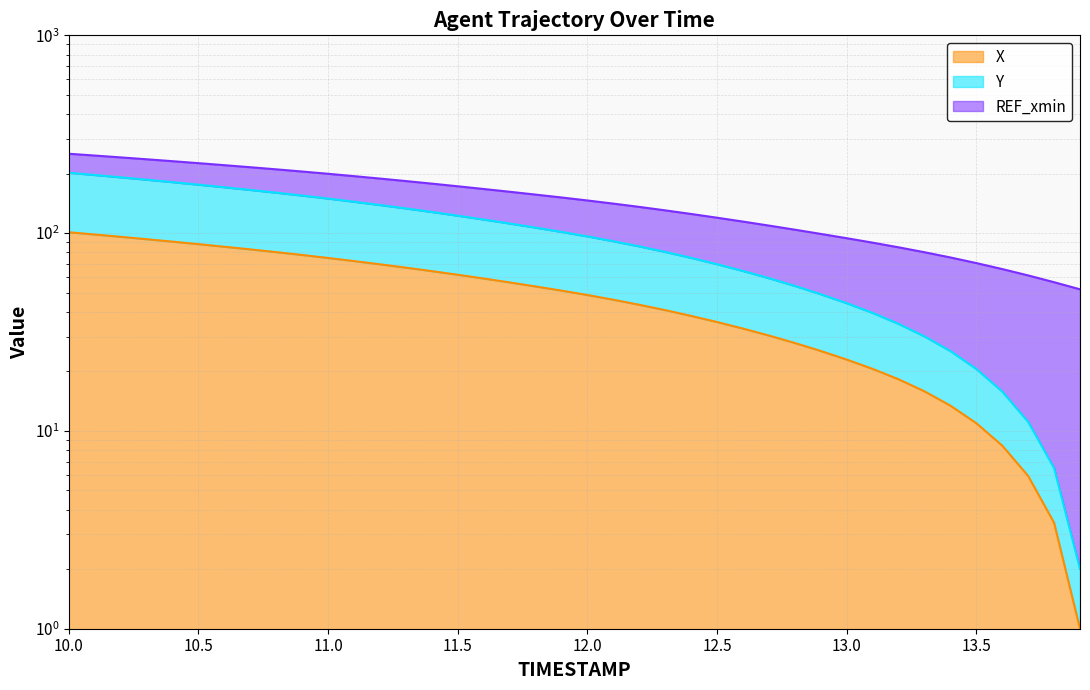

What is the sum of the Y values at 10.7 and 13.7?

176.5